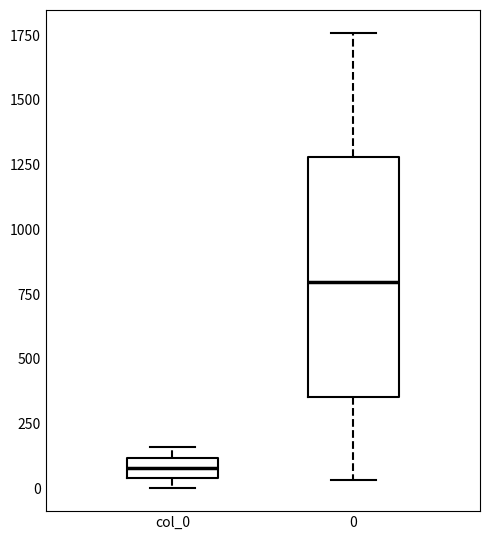

Reading left to right, read every box against the y-axis: the position of its median line, the range the box covers, and the ends of its whiskers. The values are not printed on the chart, so give them approximately, as read against the axis.

col_0: median 100 (inside the box), box 50 to 100, whiskers 0 to 150
0: median 800, box 350 to 1300, whiskers 50 to 1750